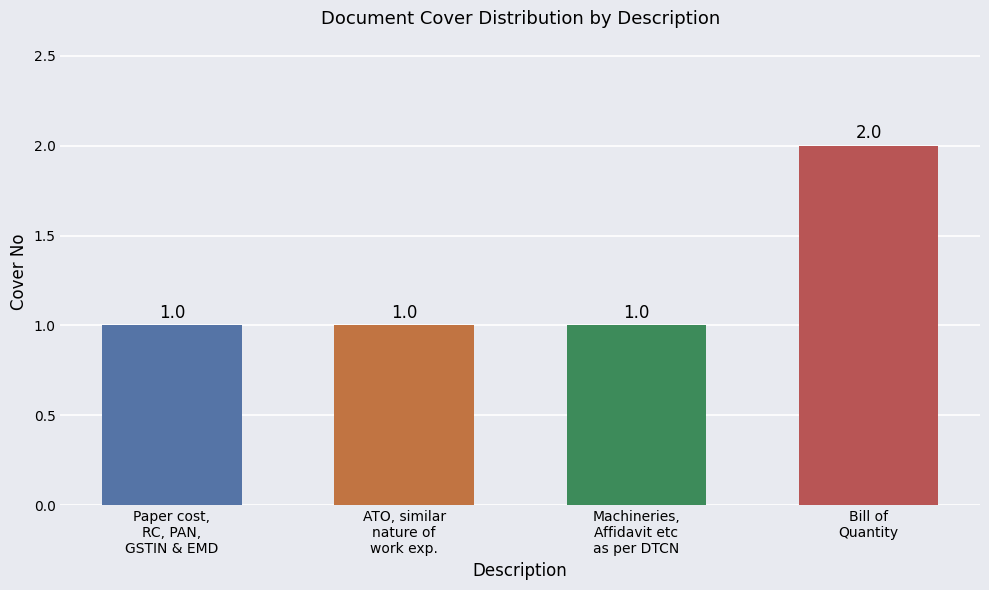

Reading right to left, what are all the values shown in this chart?

2	1	1	1